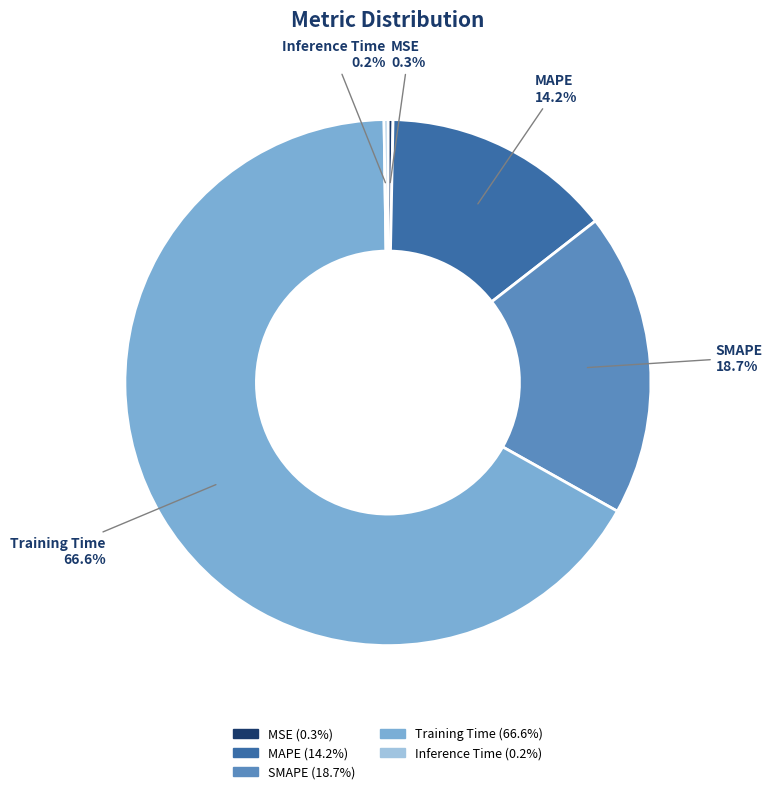

Is Training Time the majority of the pie?

Yes